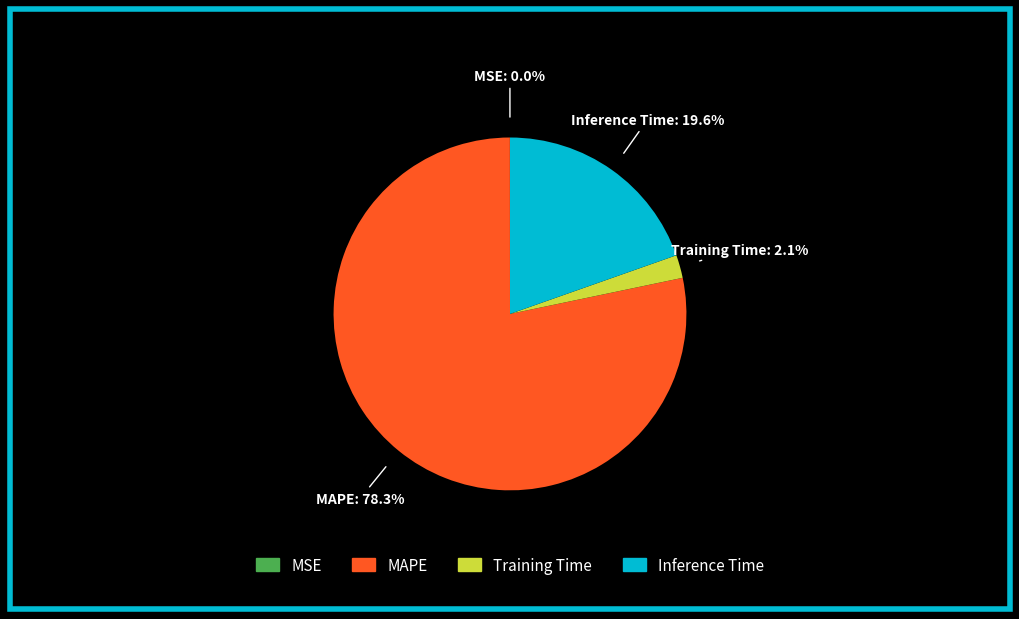

What is the largest slice in the pie chart?

MAPE